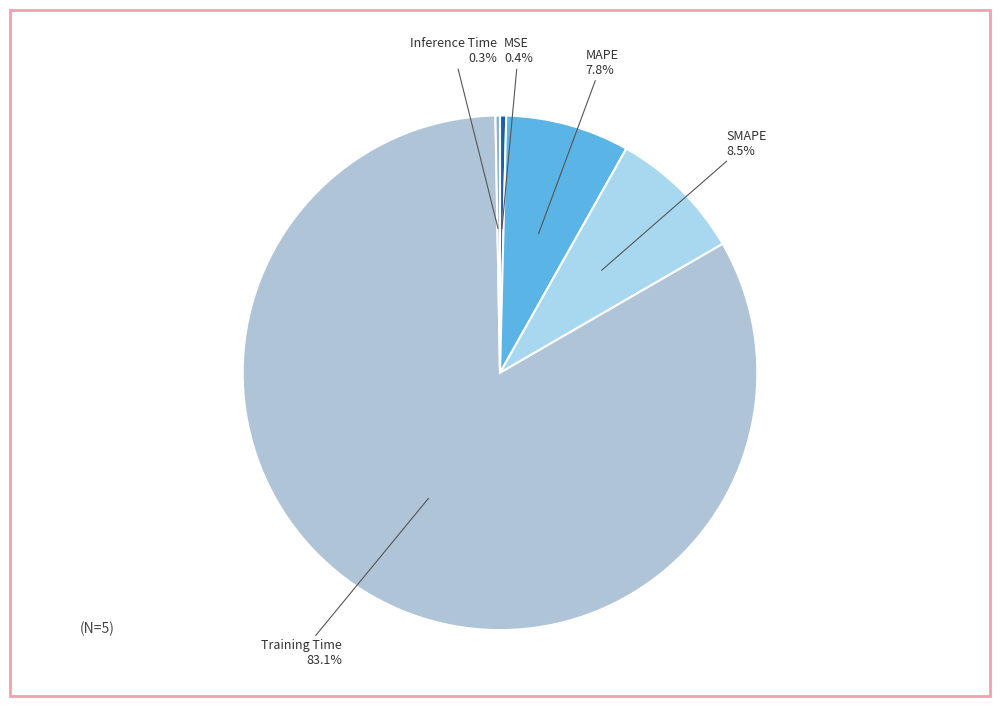

Which has a higher value, MAPE or Inference Time?

MAPE